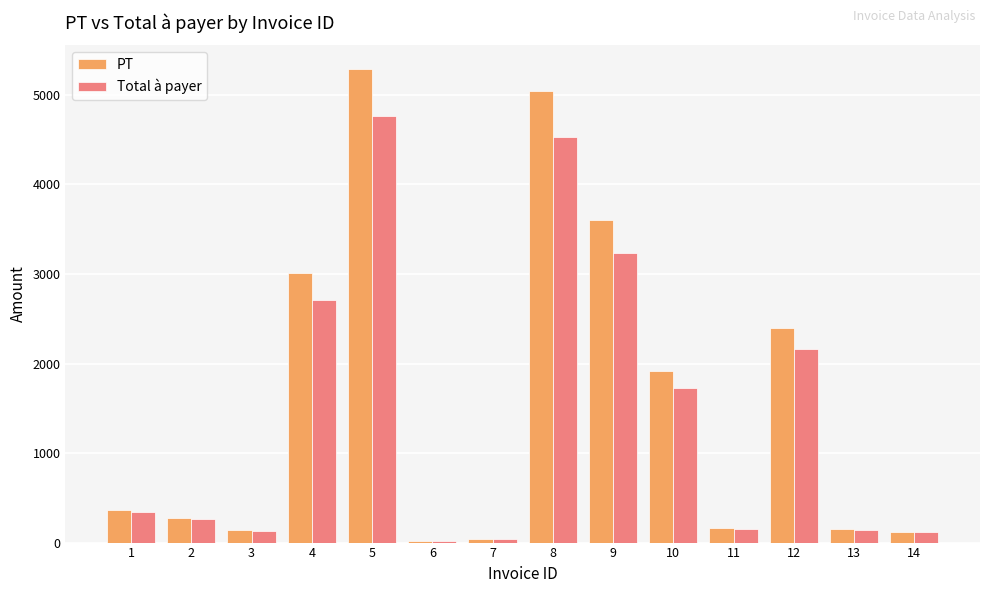

What is the total value across all series at 4?

5719.0